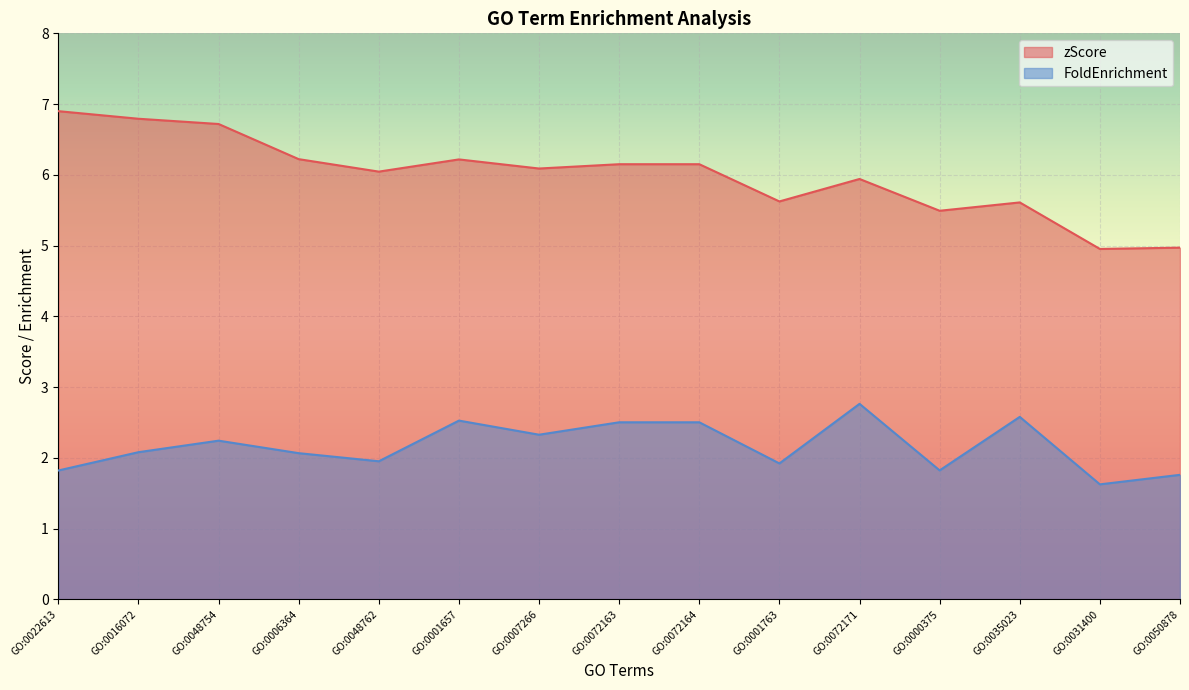

What is the difference between the zScore values at GO:0031400 and GO:0072163?

1.2